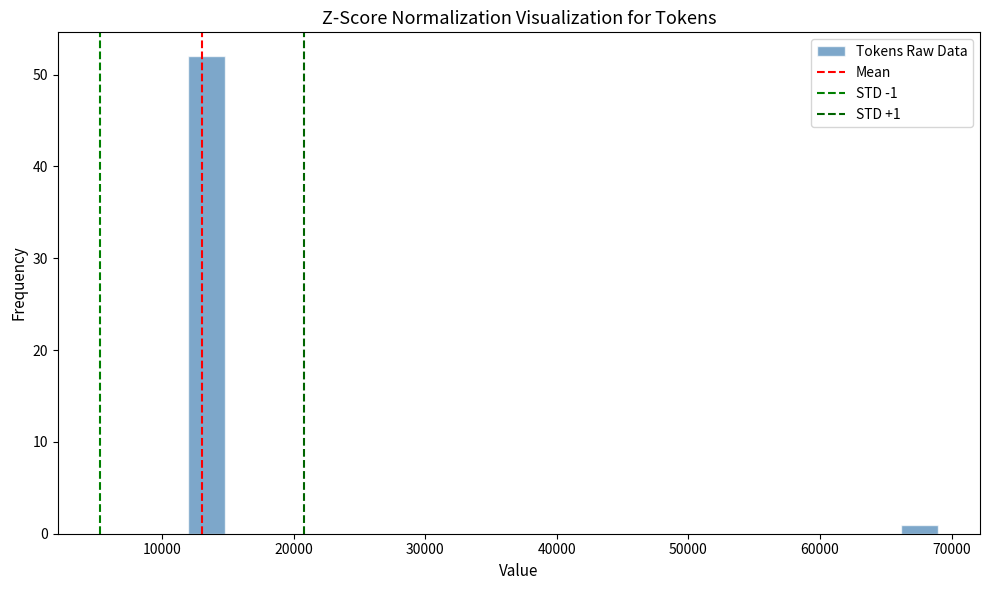

Around what value on the x-axis is the tallest bar? Give the approximate position of its centre, as read against the axis.

13000